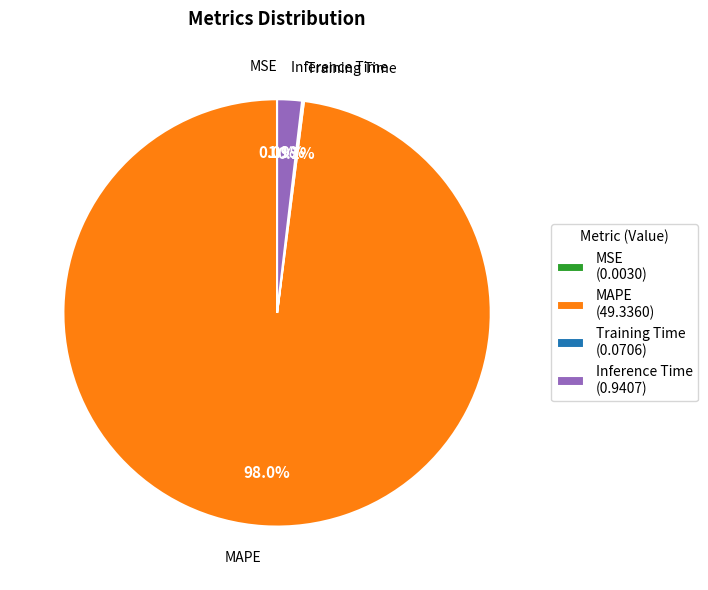

Does MAPE (49.3360) account for over 50% of the chart?

Yes